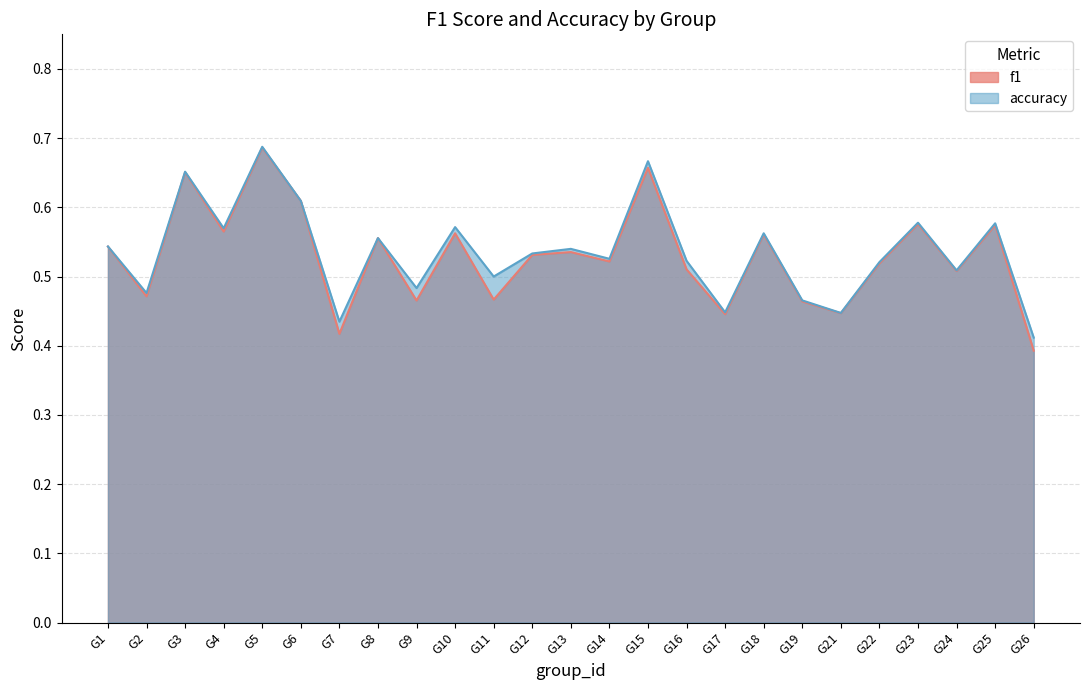

Between G2 and G22, which series saw the biggest shift?

f1